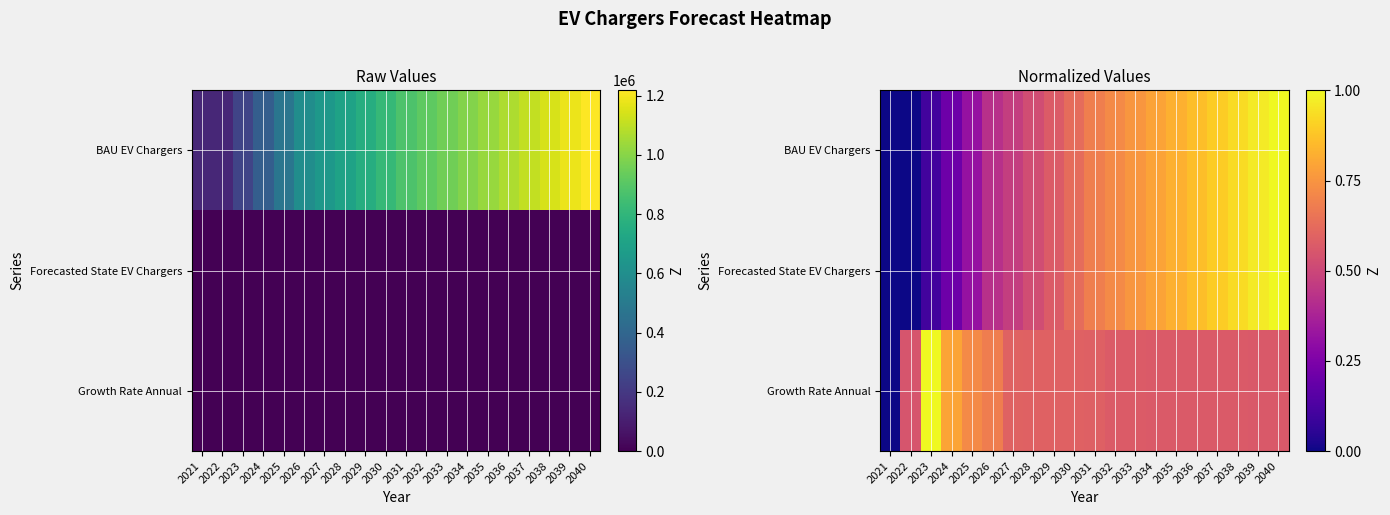

What is the total value across all series at 2024?

1.2